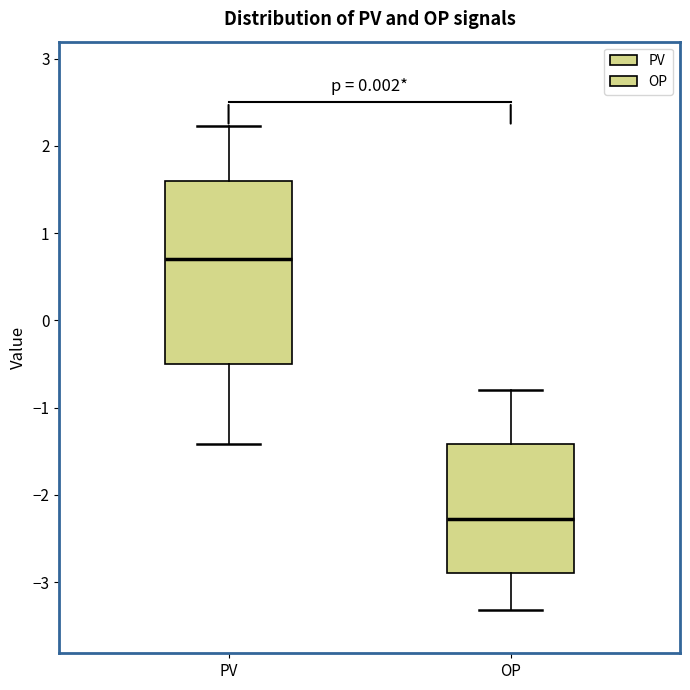

Which box is the tallest, from its lower edge to its upper edge?

PV